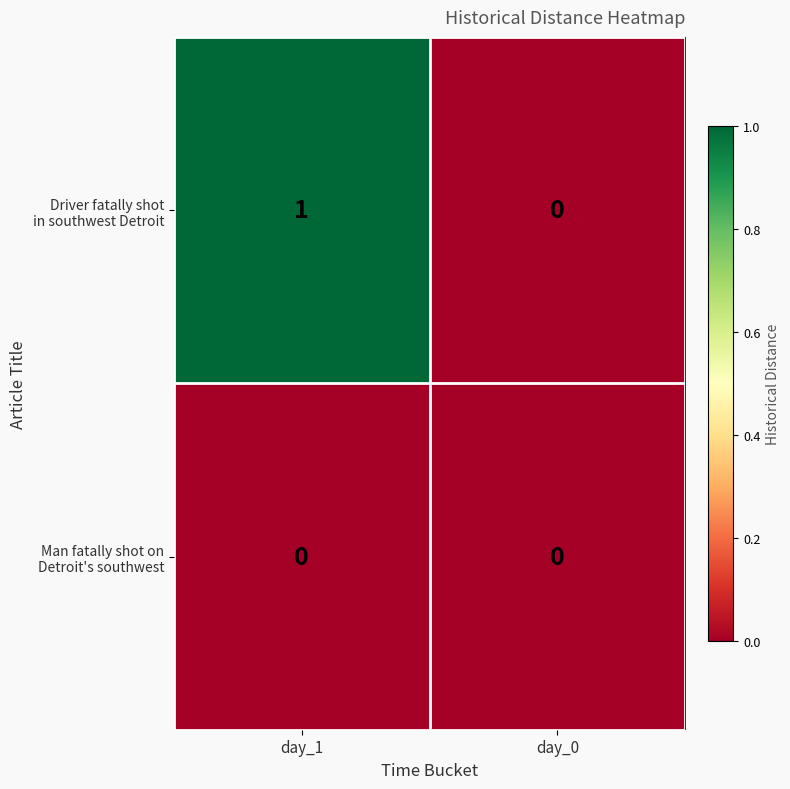

At which category is the sum across all series the highest?

day_1